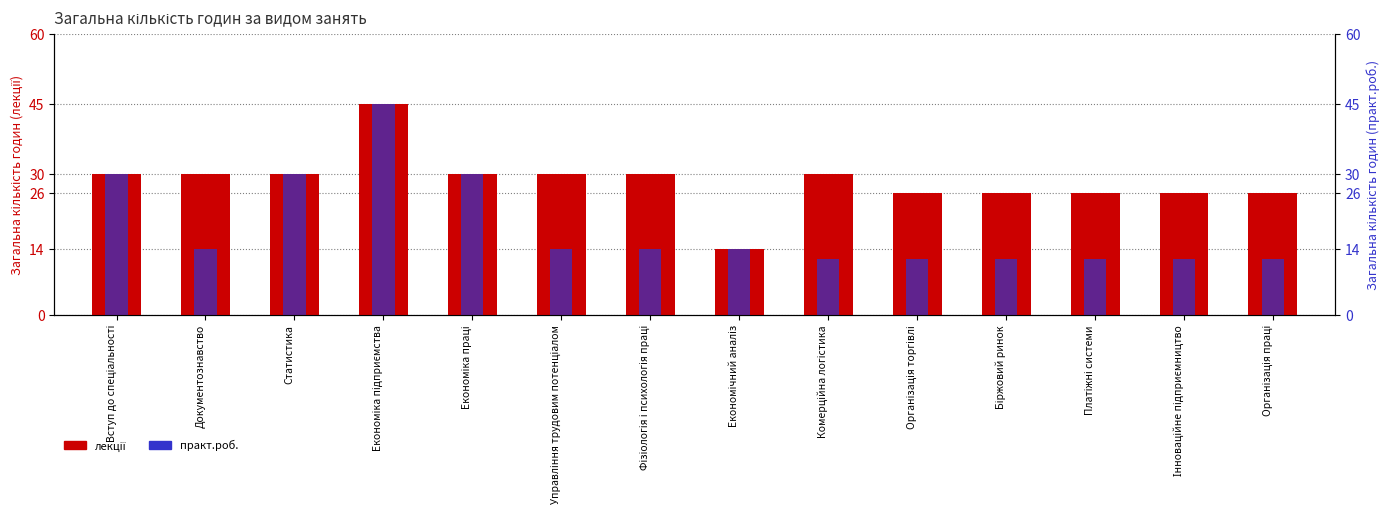

What is the difference between the second highest and minimum values in the лекції series?

16